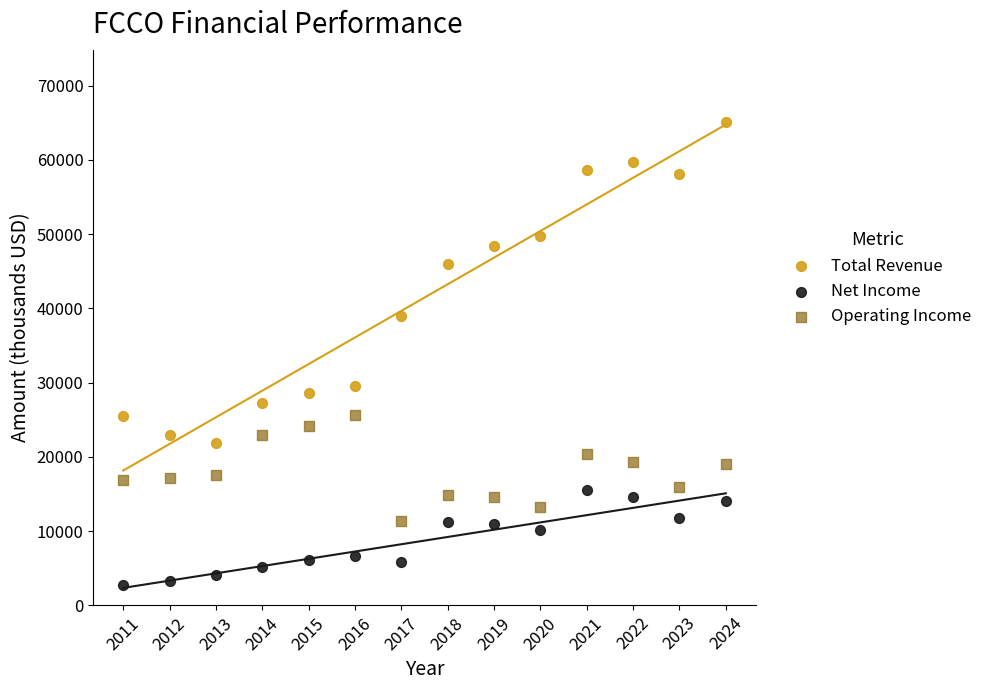

Which series has the widest spread of Y values?

Total Revenue